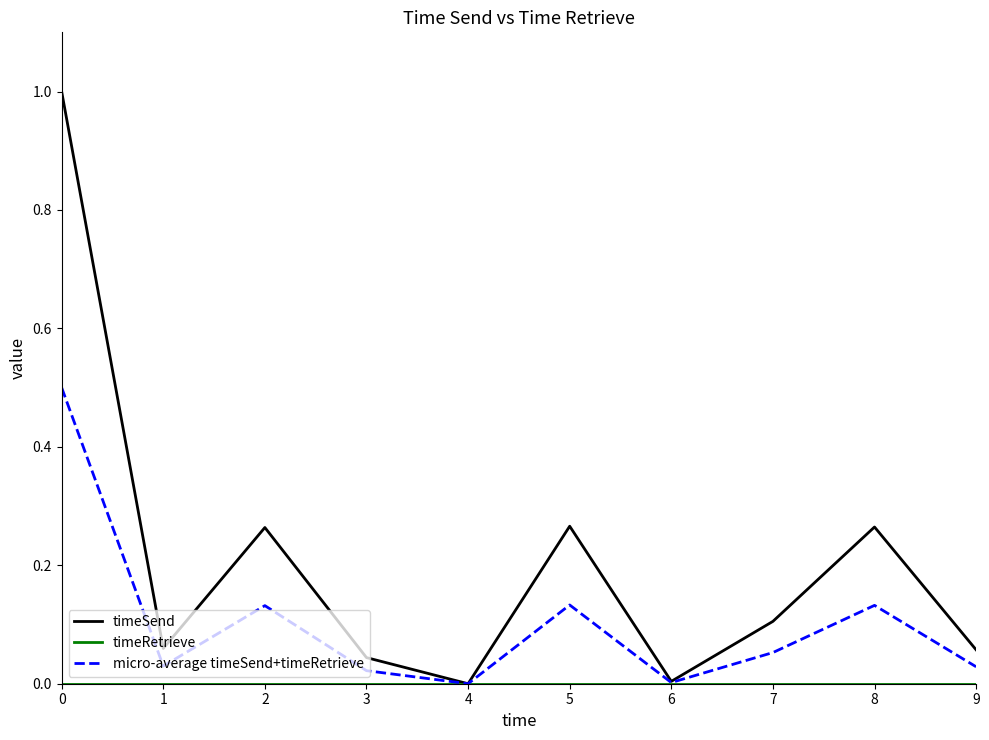

Does the chart have visible grid lines?

No